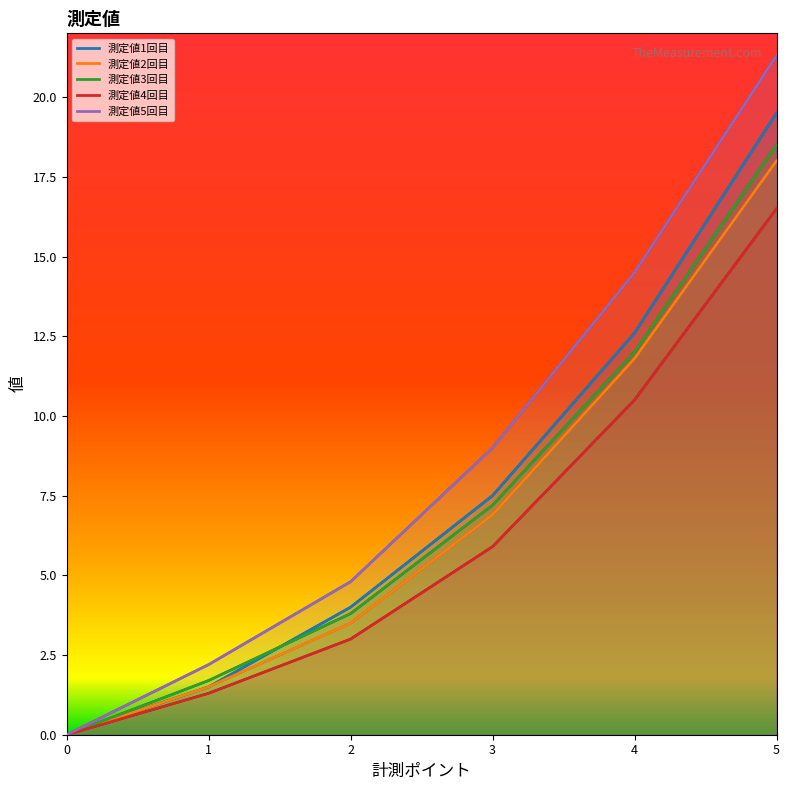

Which series changed the most between 2 and 3?

測定値5回目